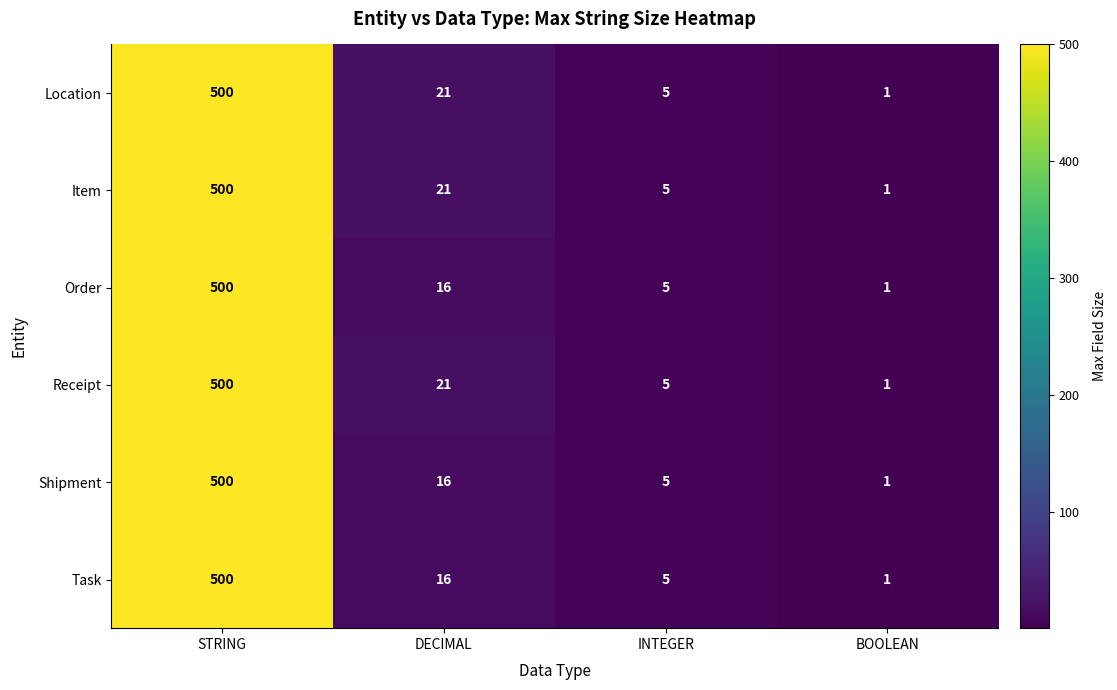

Rank the categories by Shipment value from lowest to highest.

BOOLEAN, INTEGER, DECIMAL, STRING